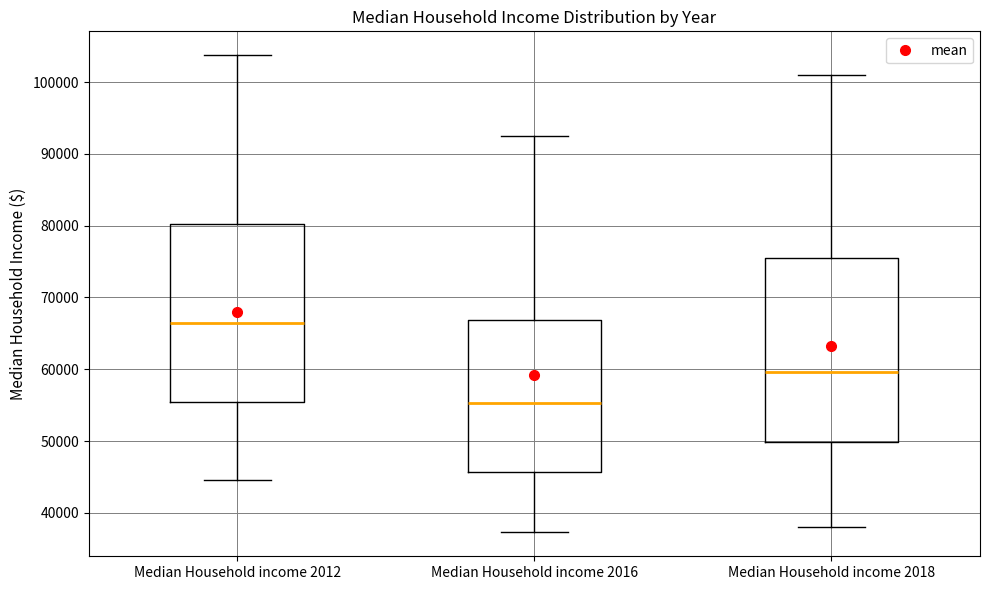

Which box has the highest median line?

Median Household income 2012